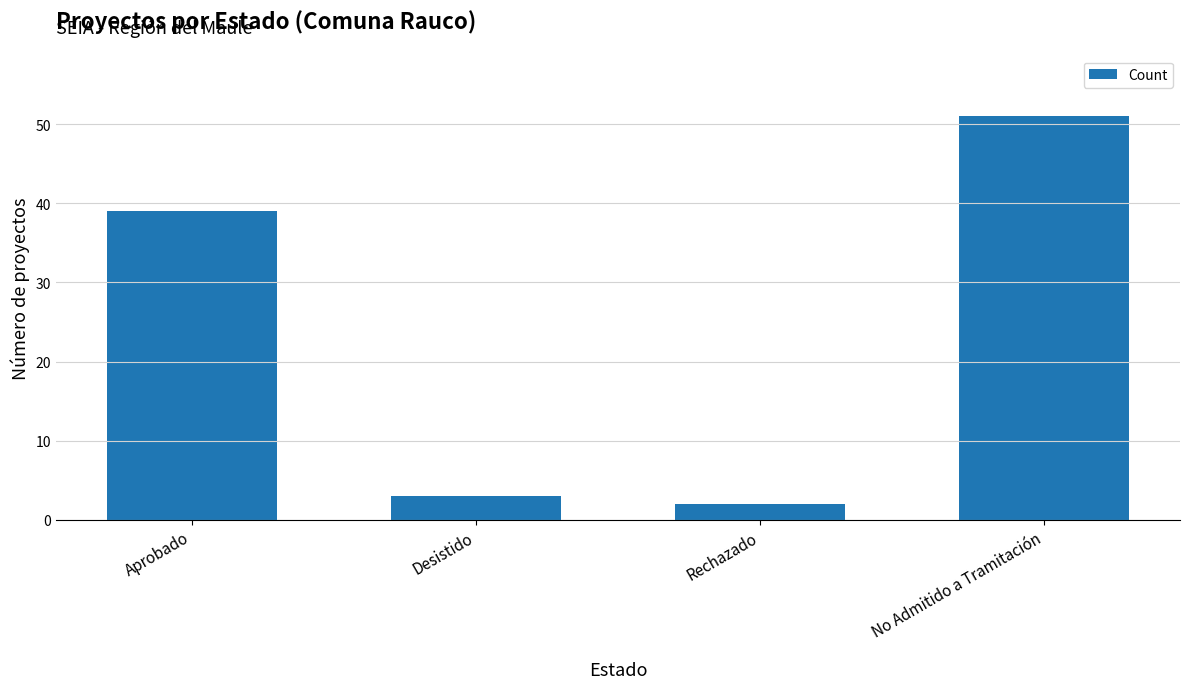

What is the ratio of the value at Aprobado to the value at Rechazado?

19.5